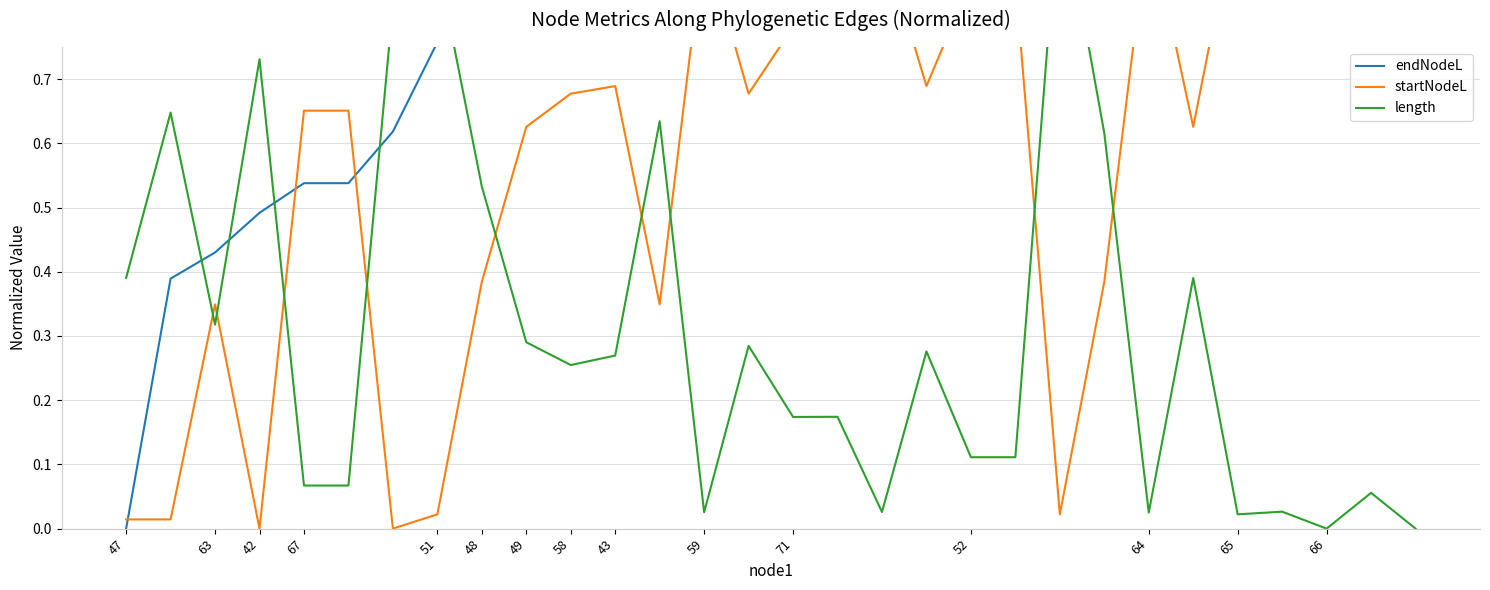

What is the label of the 24th point from the left?

64